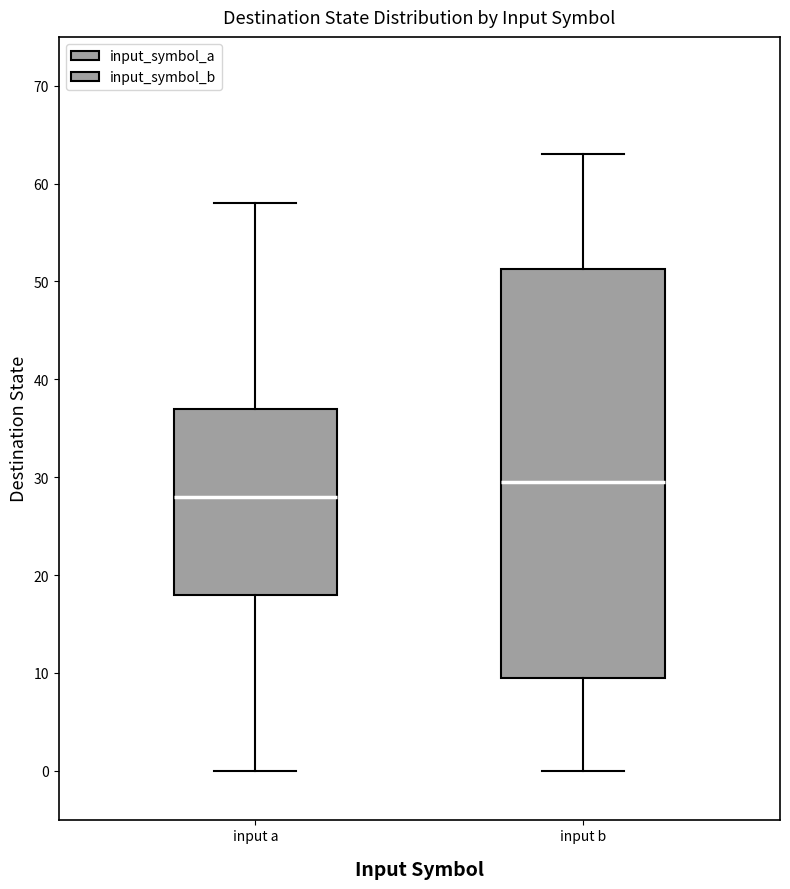

Which box has the lowest median line?

input a